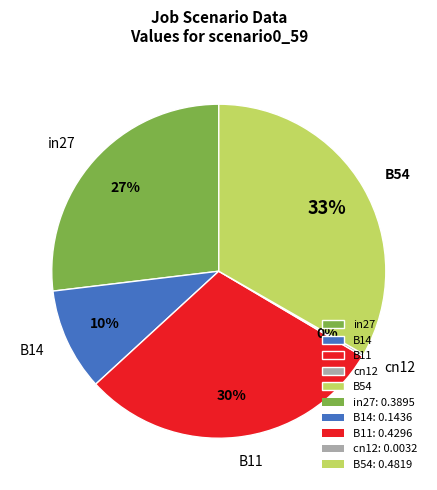

To the nearest percent, what is the difference between the largest and smallest slice percentages?

33%